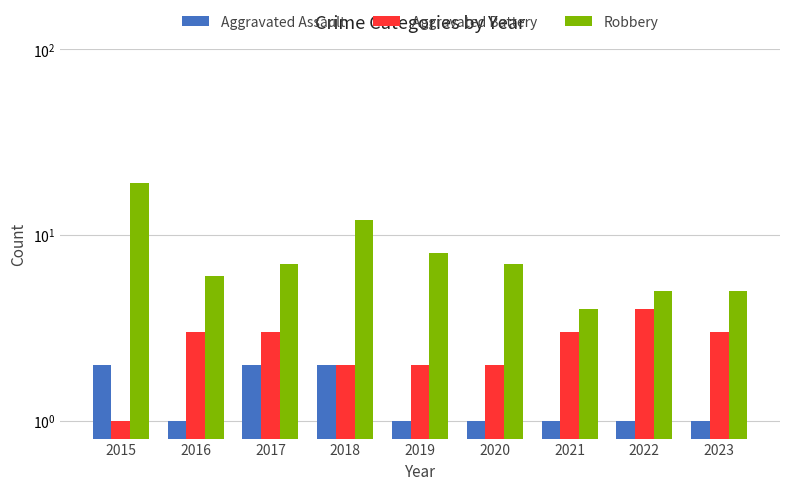

What is the difference between the maximum and minimum values in the Aggravated Assault series?

1